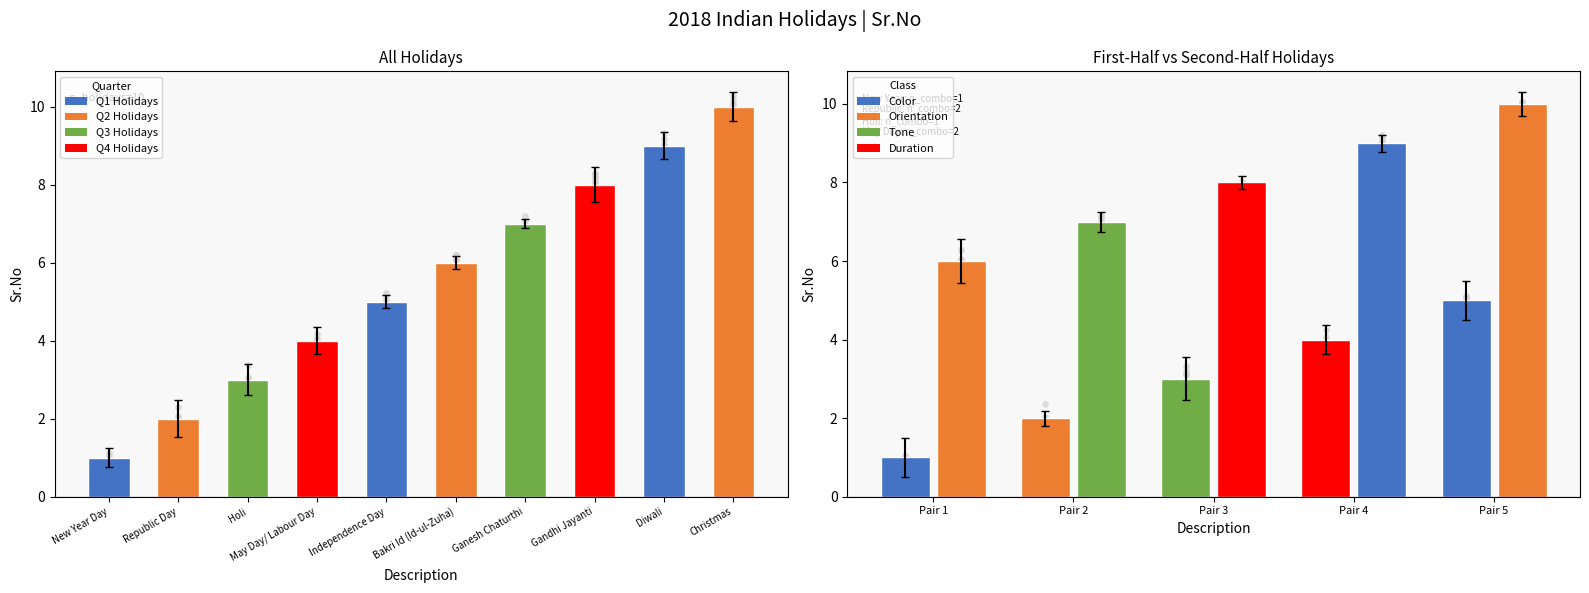

What is the change in value from Republic Day to Diwali?

+7.1